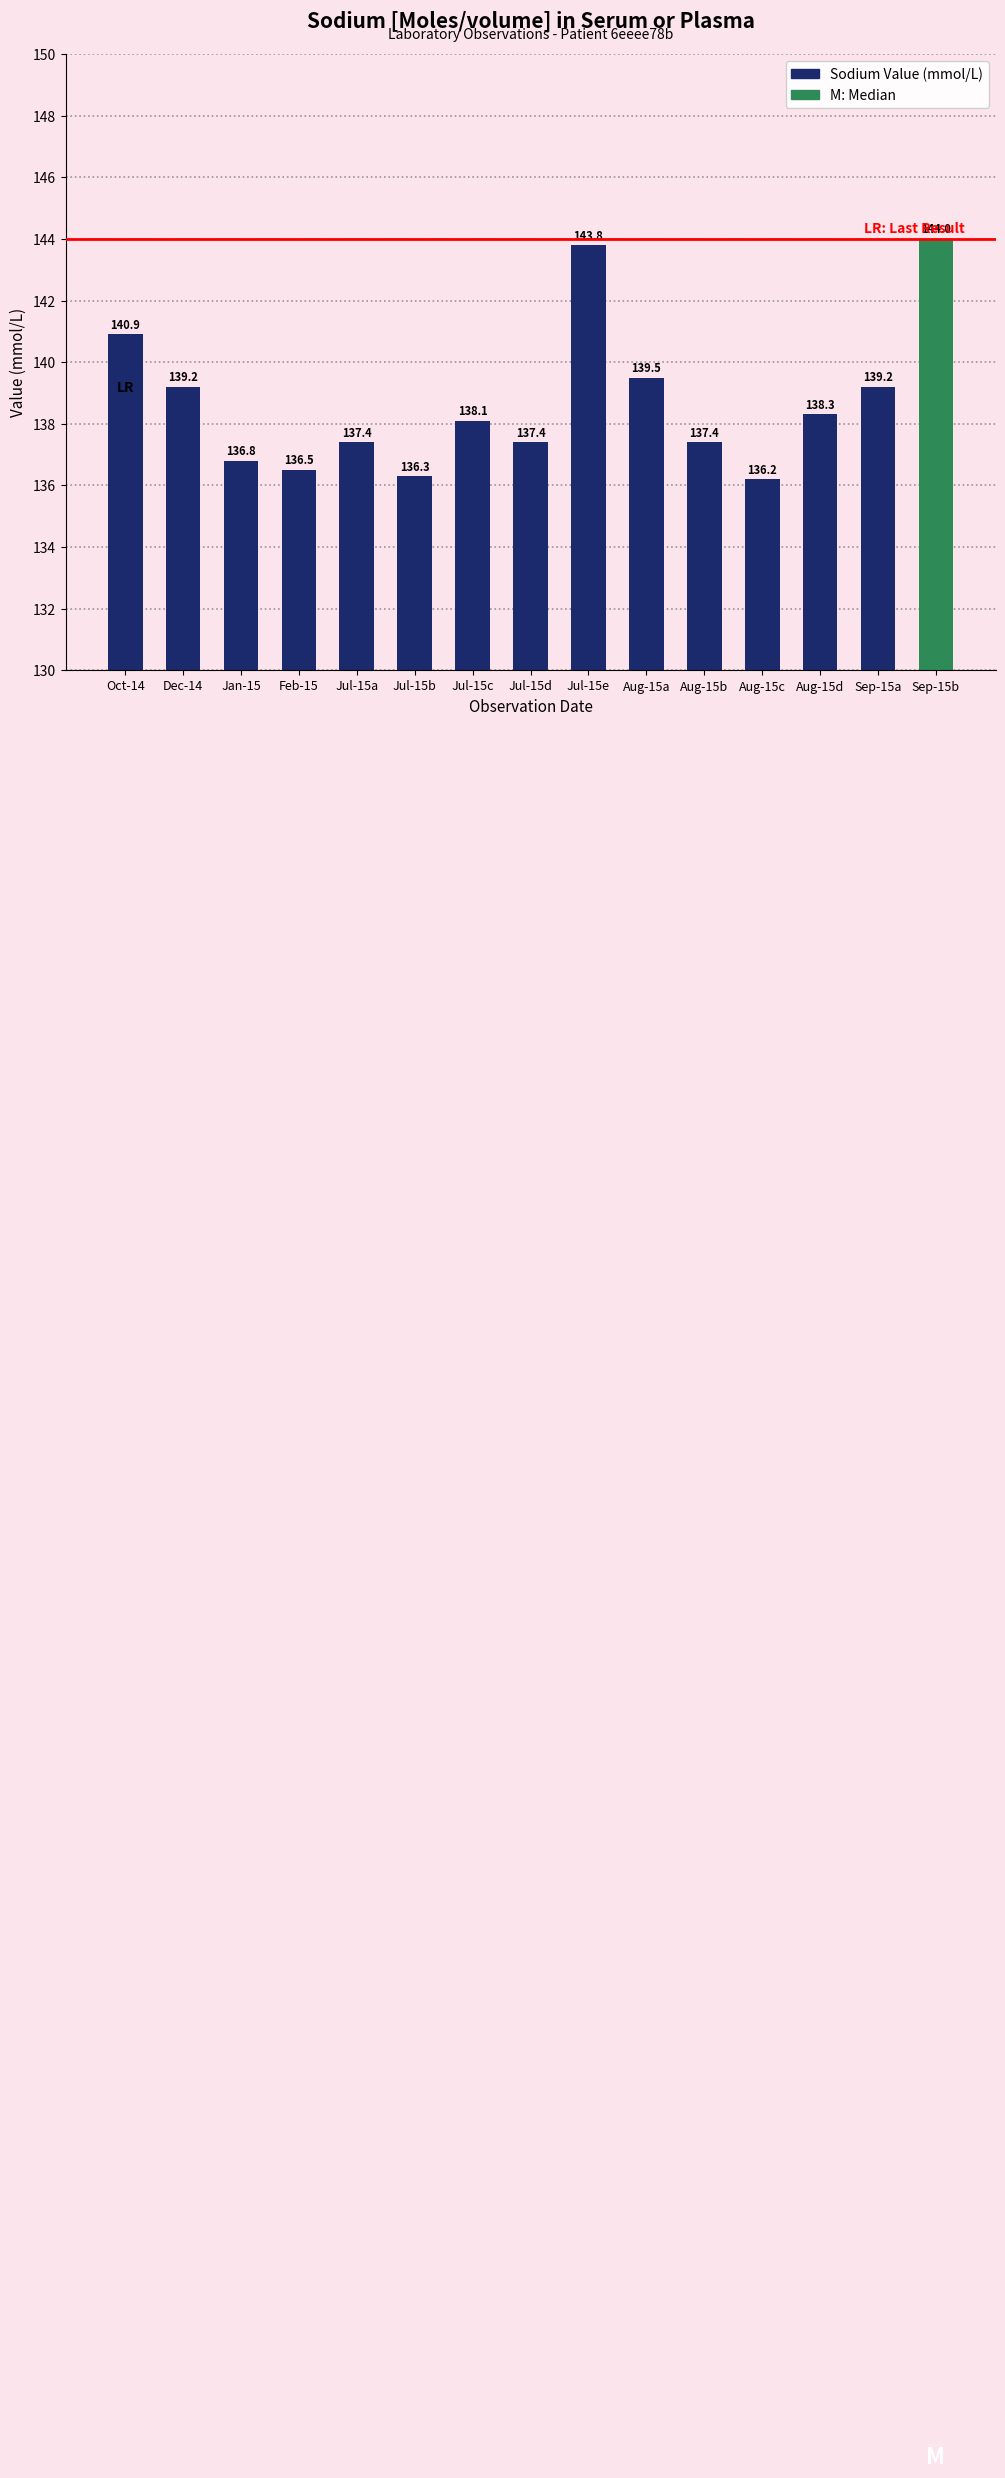

Is it true that the value at Jul-15d is 82.4?

False